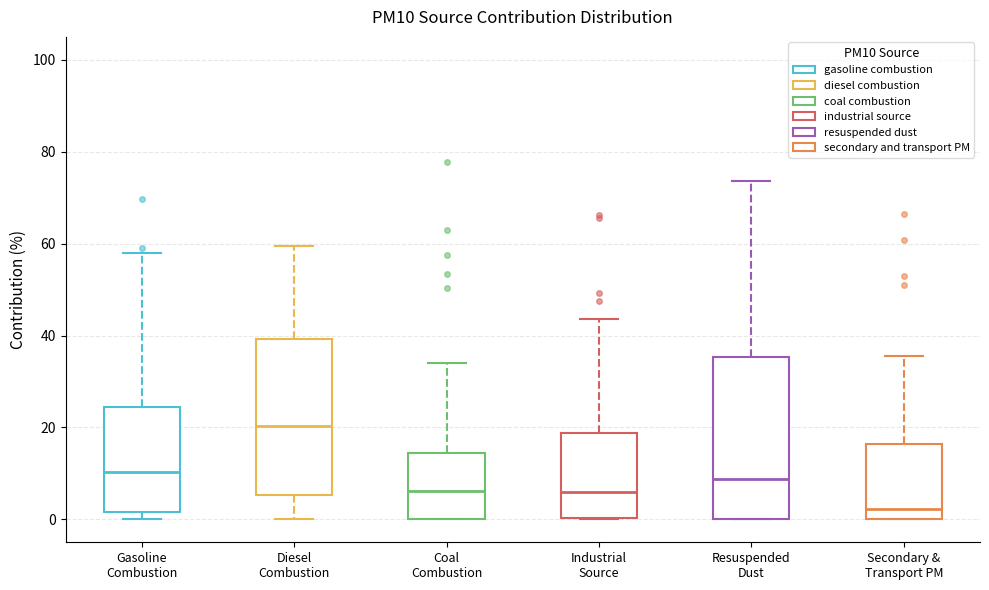

Reading left to right, read every box against the y-axis: the position of its median line, the range the box covers, and the ends of its whiskers. The values are not printed on the chart, so give them approximately, as read against the axis.

Gasoline Combustion: median 10, box 2 to 24, whiskers 0 to 58
Diesel Combustion: median 20, box 6 to 40, whiskers 0 to 60
Coal Combustion: median 6, box 0 to 14, whiskers 0 to 34
Industrial Source: median 6, box 0 to 18, whiskers 0 to 44
Resuspended Dust: median 8, box 0 to 36, whiskers 0 to 74
Secondary & Transport PM: median 2, box 0 to 16, whiskers 0 to 36